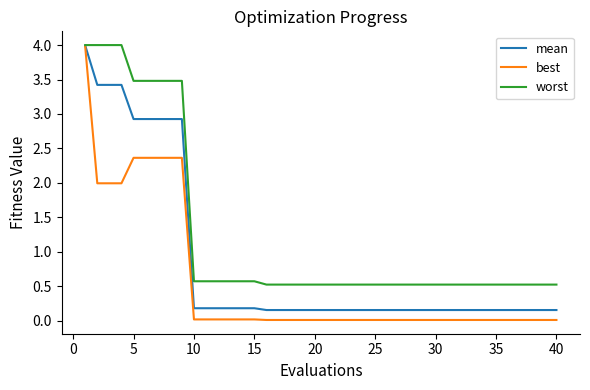

Which series has the largest total across all categories?

worst